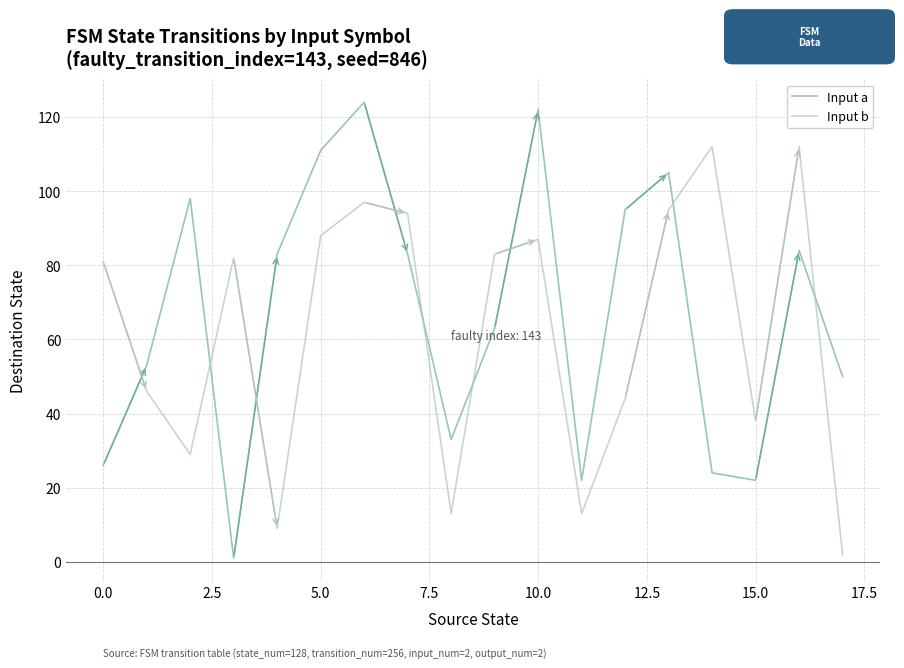

Reading left to right, what are all the values shown in this chart?

Input a: 26	53	98	1	83	111	124	83	33	63	122	22	95	105	24	22	84	50
Input b: 81	46	29	82	9	88	97	94	13	83	87	13	44	95	112	38	112	2